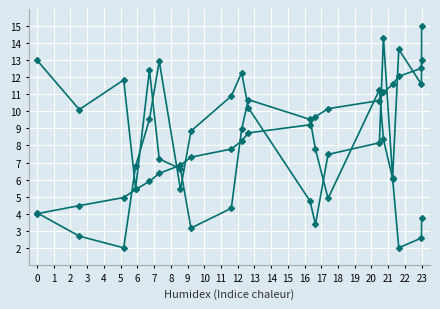

How many lines are shown in the chart?

3